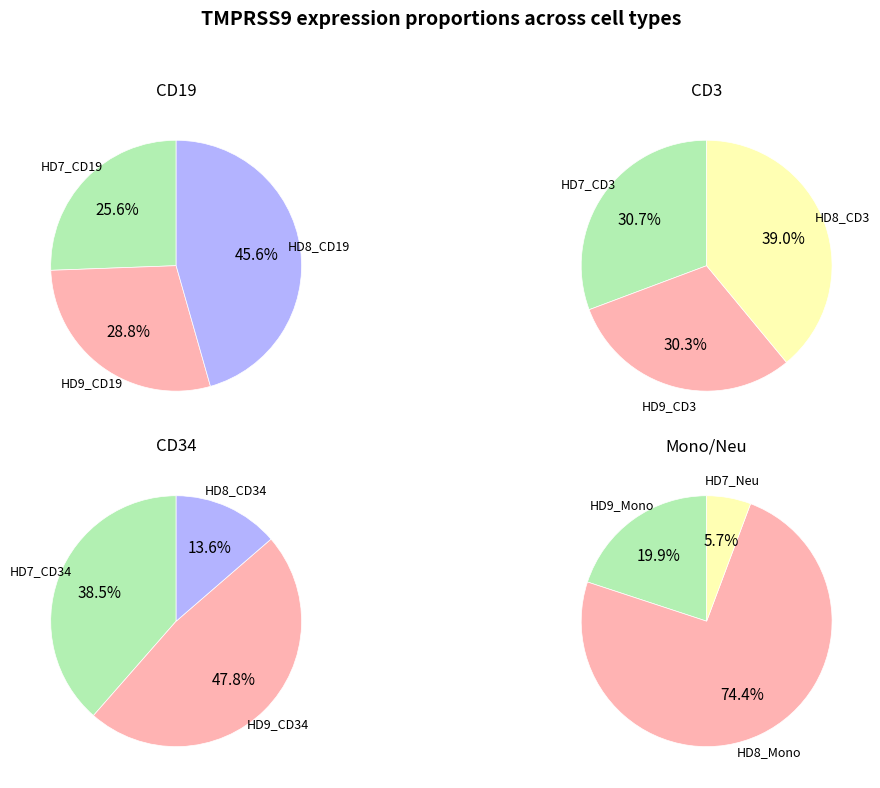

Does HD7_CD3 represent more than half of the total?

No